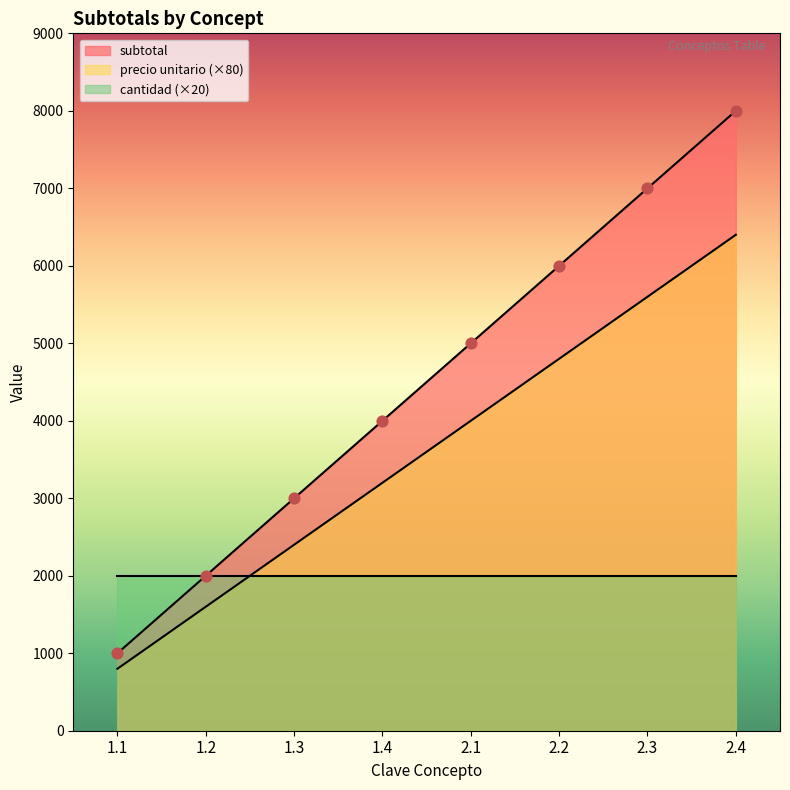

Which series reaches the minimum Y coordinate?

precio unitario